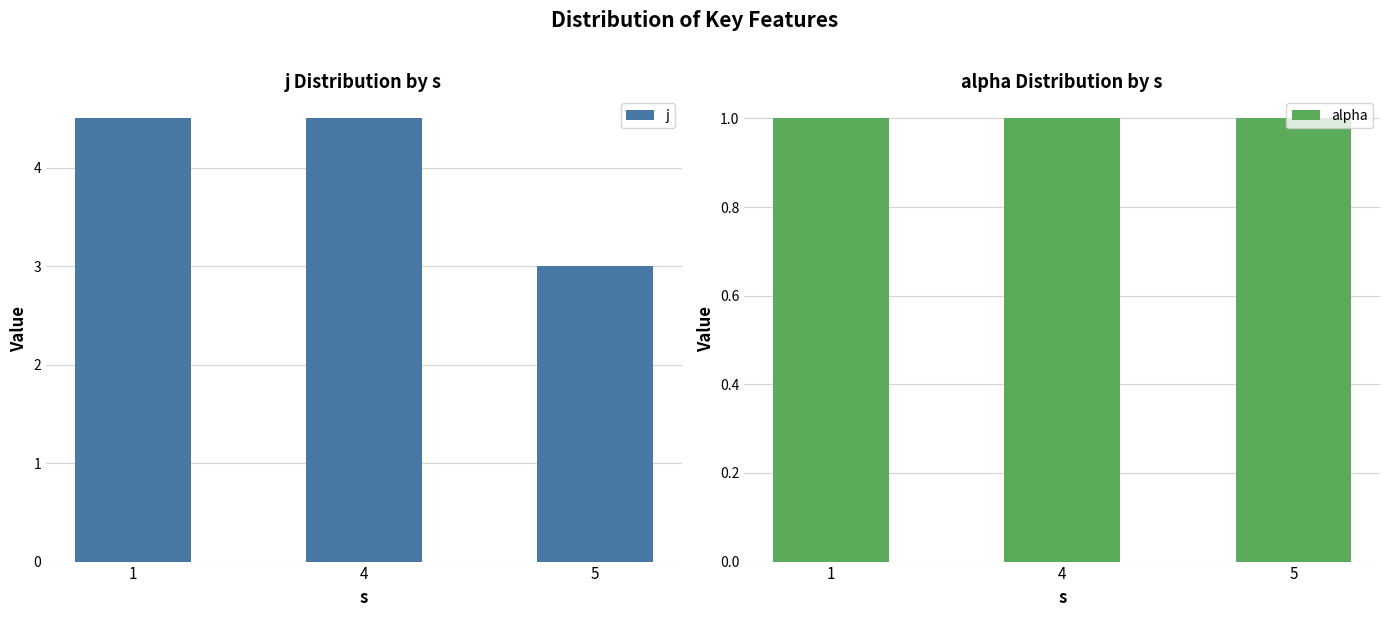

How many data points in j are less than 4?

1